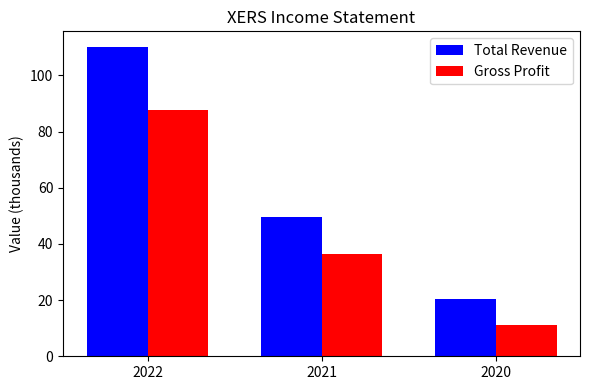

What are all the series names shown in the legend?

Total Revenue, Gross Profit